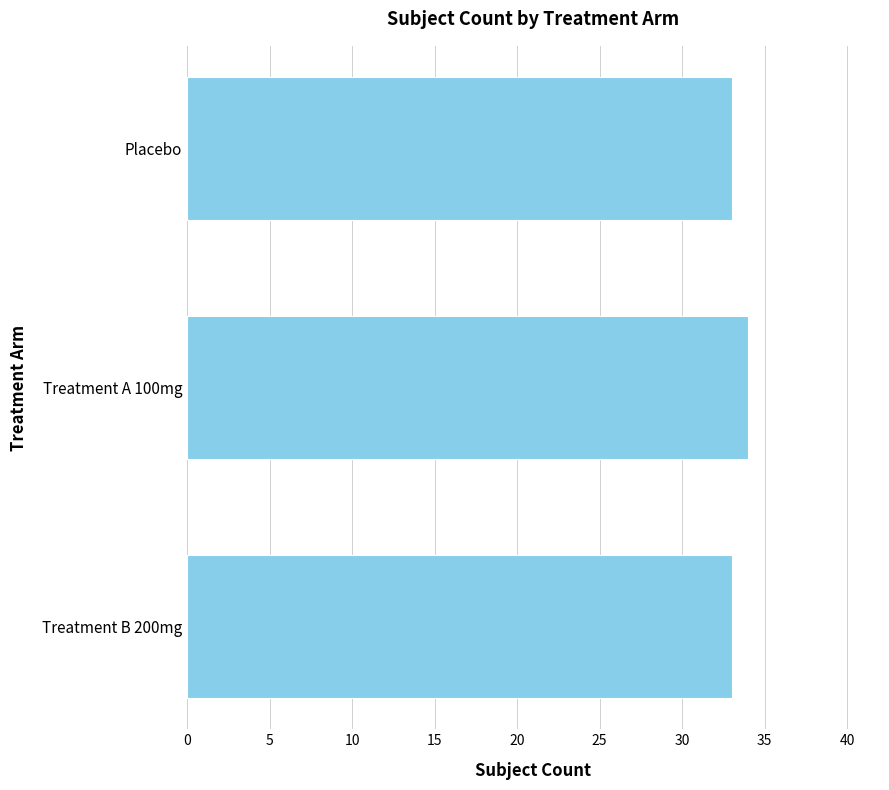

What is the sum of all values?

100